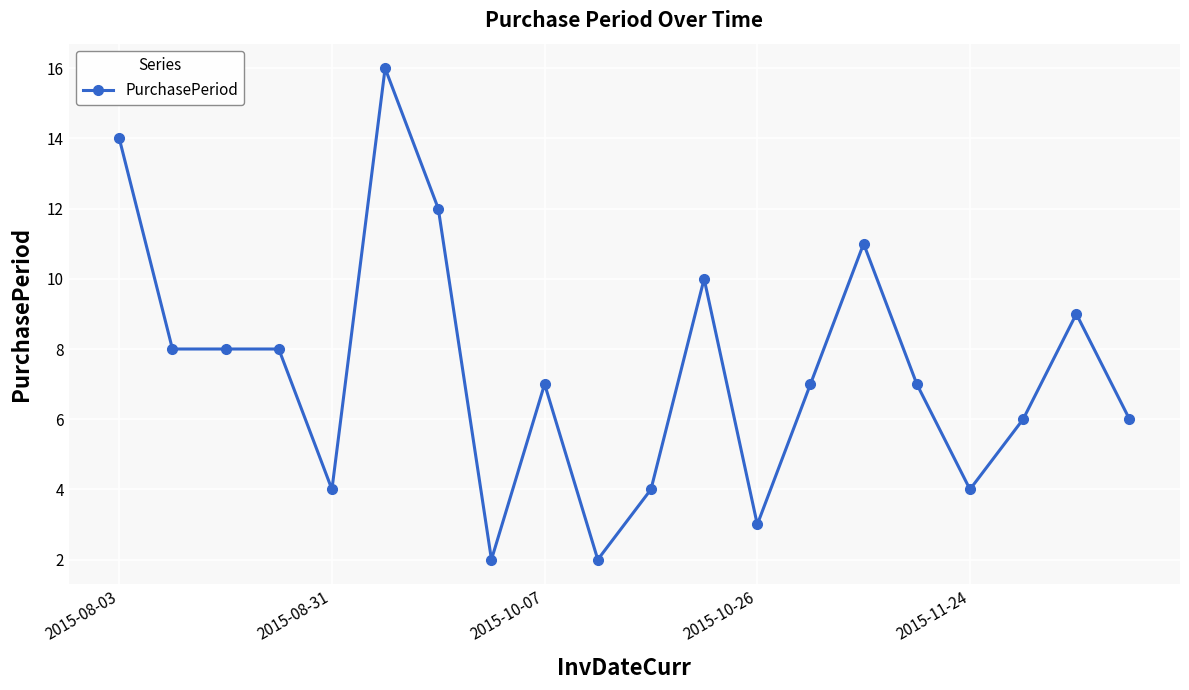

Reading left to right, extract all data points from this chart.

14	8	8	8	4	16	12	2	7	2	4	10	3	7	11	7	4	6	9	6